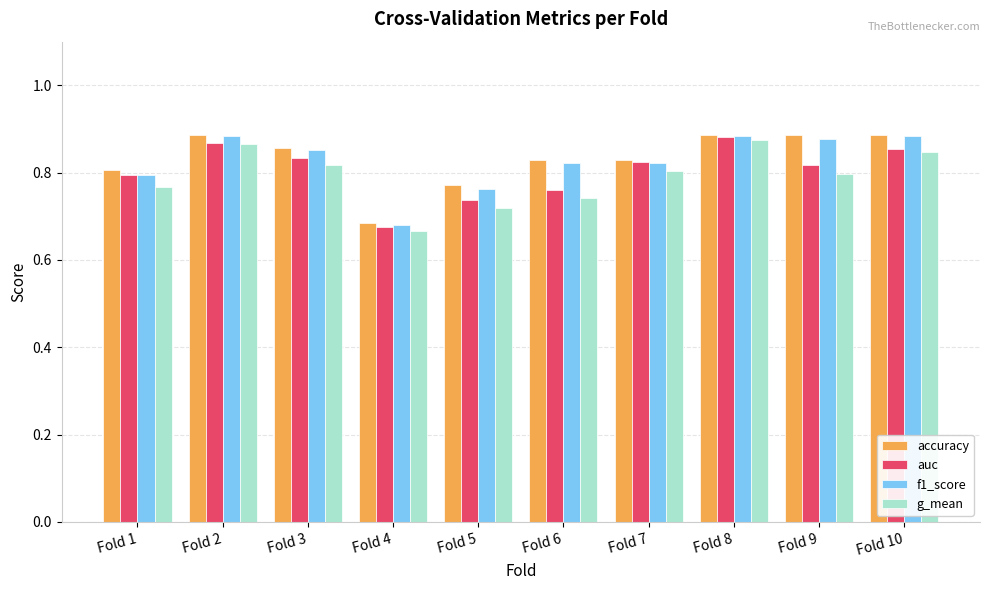

What are all the series names shown in the legend?

accuracy, auc, f1_score, g_mean